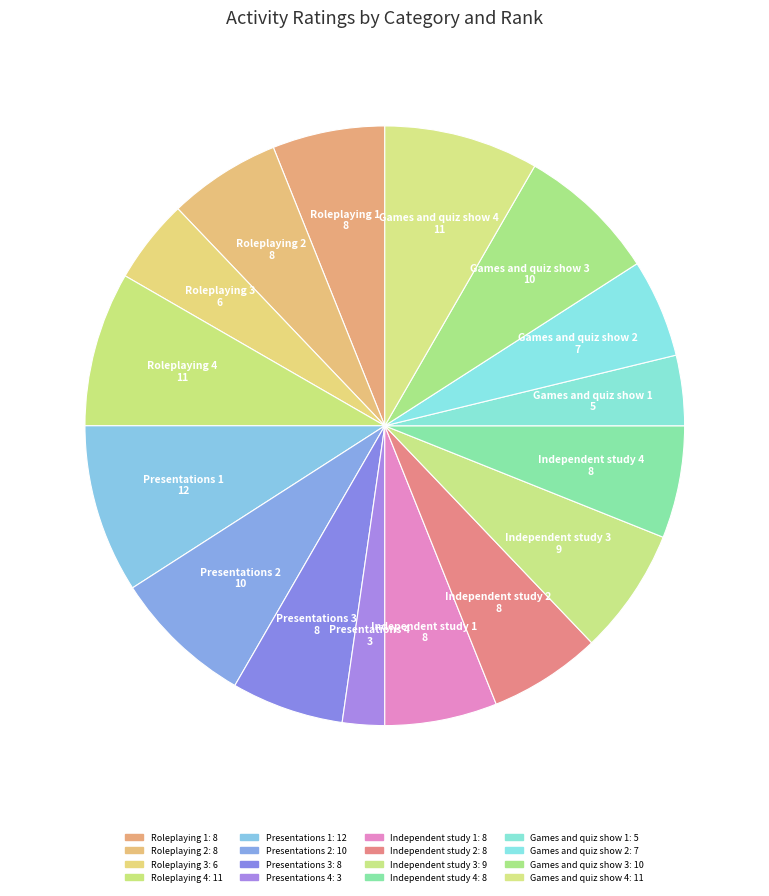

Count the number of slices in the pie.

16